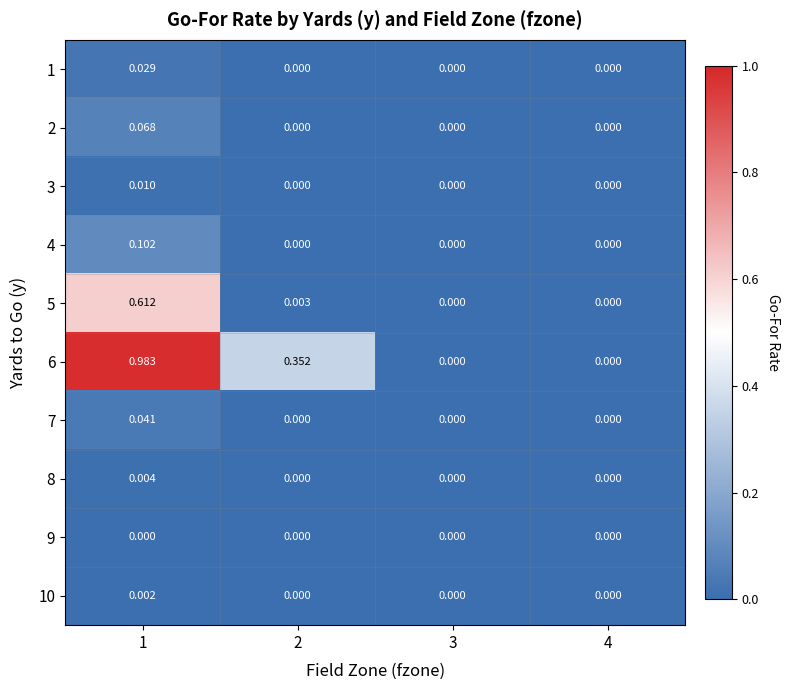

At which category is the sum across all series the highest?

1